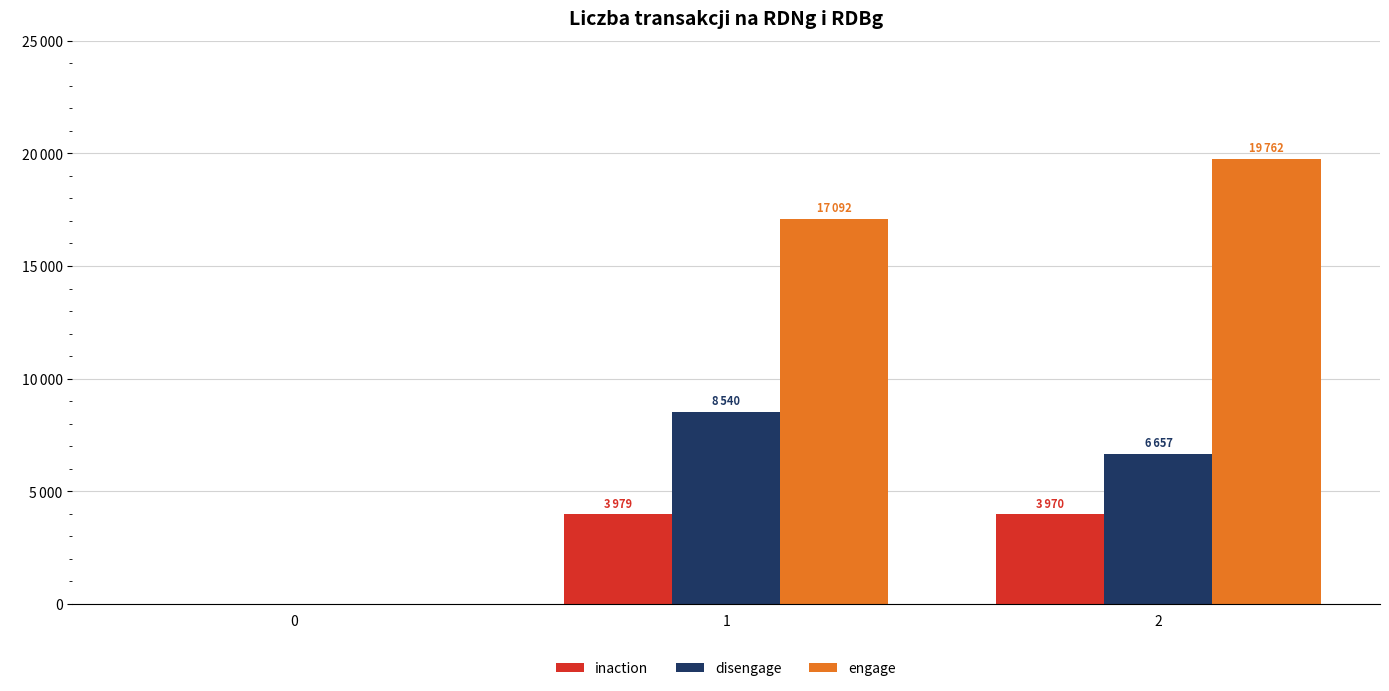

Reading right to left, extract all data points from this chart.

inaction: 3970	3979	0
disengage: 6657	8540	0
engage: 19762	17092	0